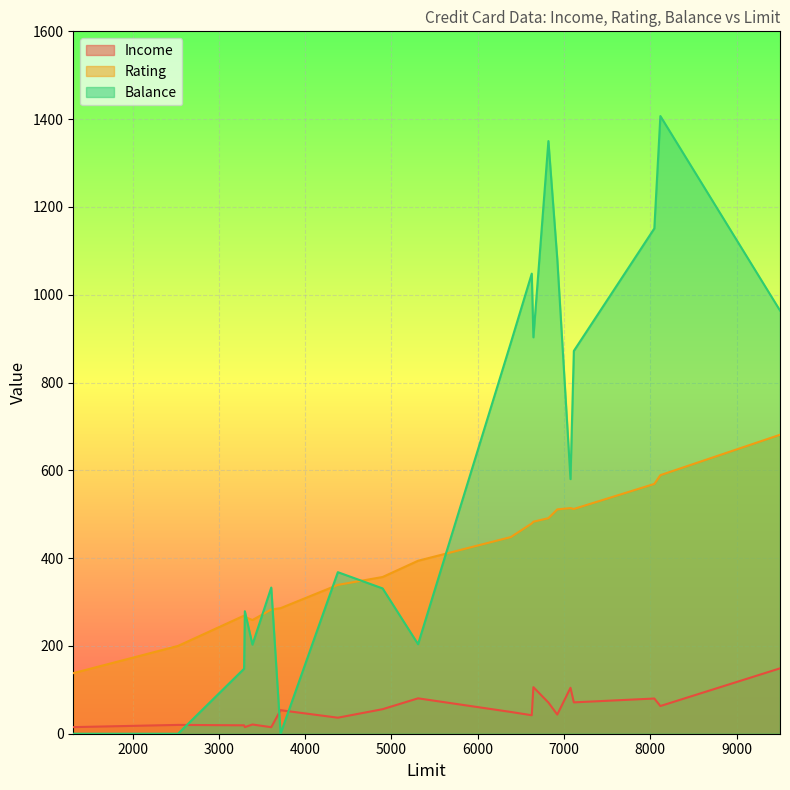

At which category is the sum across all series the highest?

8117